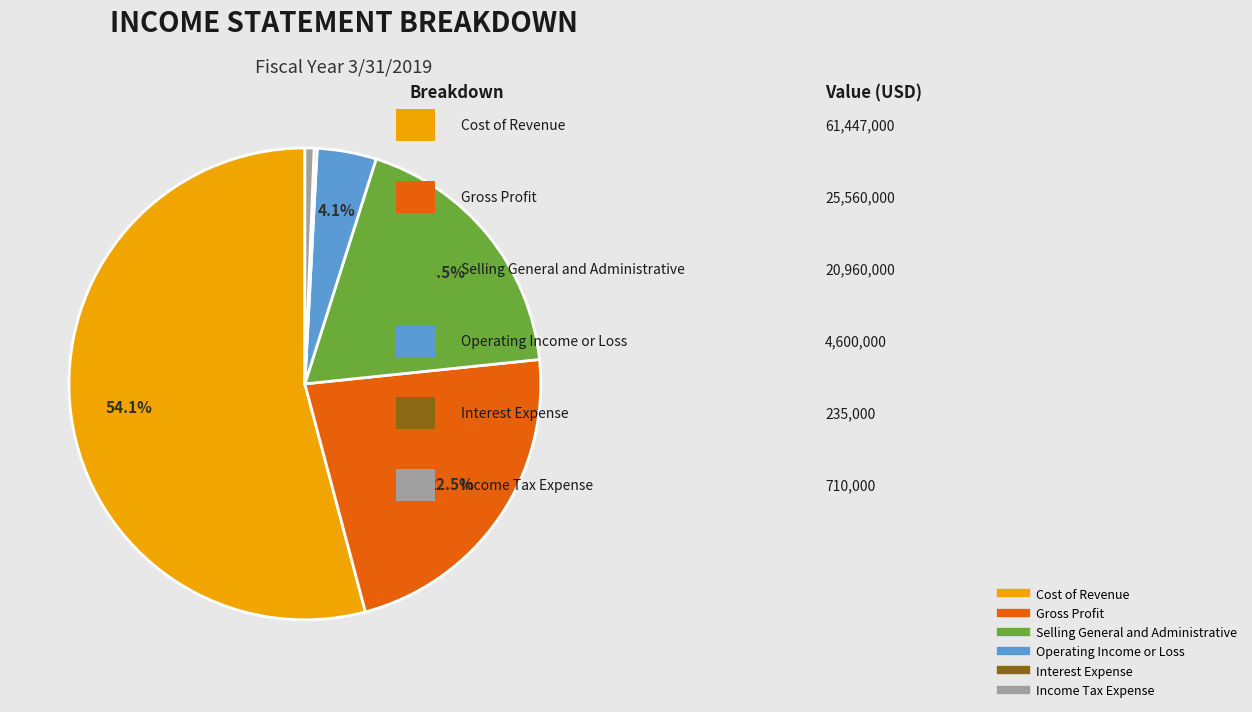

Is it true that Operating Income or Loss is 4% of the pie?

True